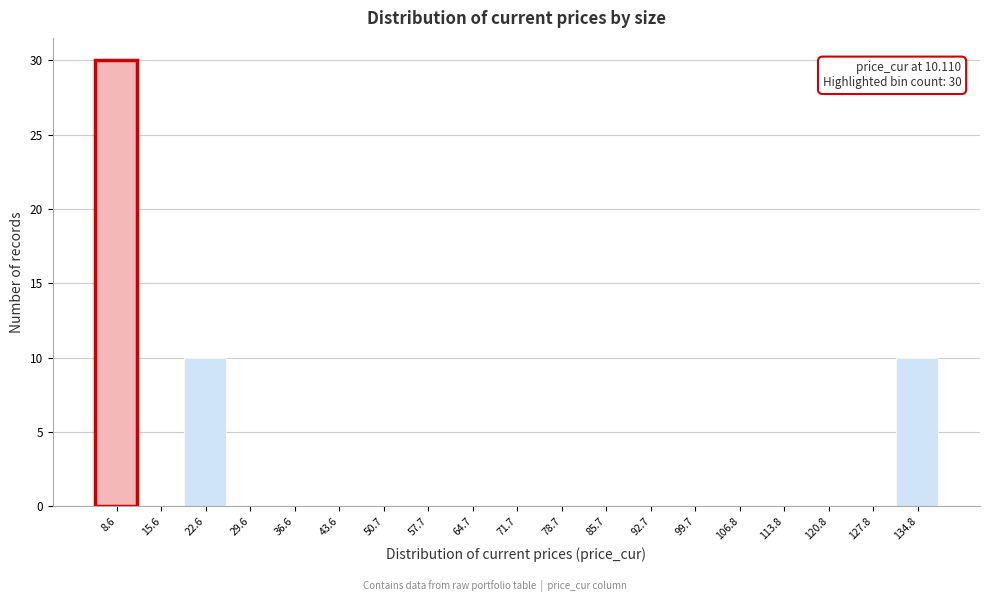

Which range on the x-axis has the tallest bar?

5 to 12